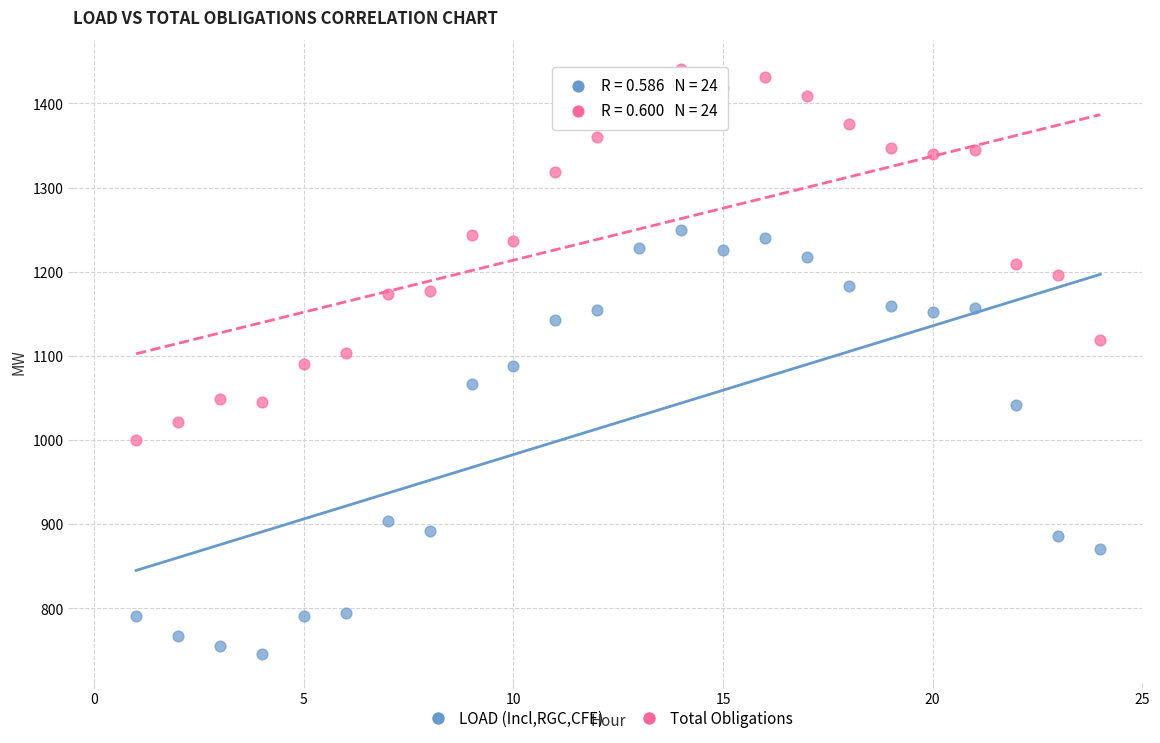

Which series reaches the minimum Y coordinate?

LOAD (Incl,RGC,CFE)